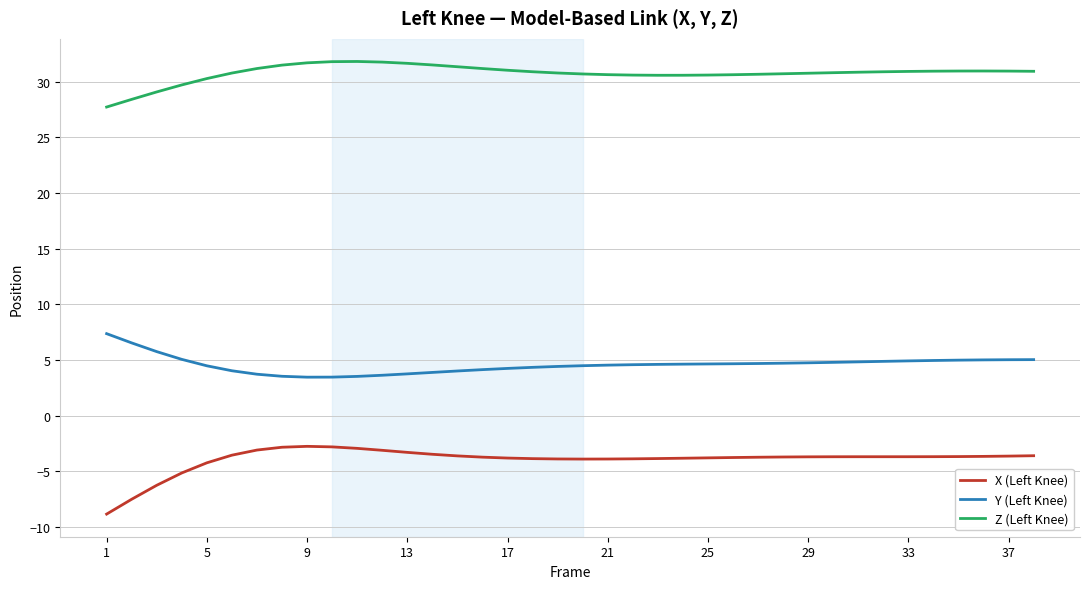

True or false: X (Left Knee) and Z (Left Knee) cross at least once.

False